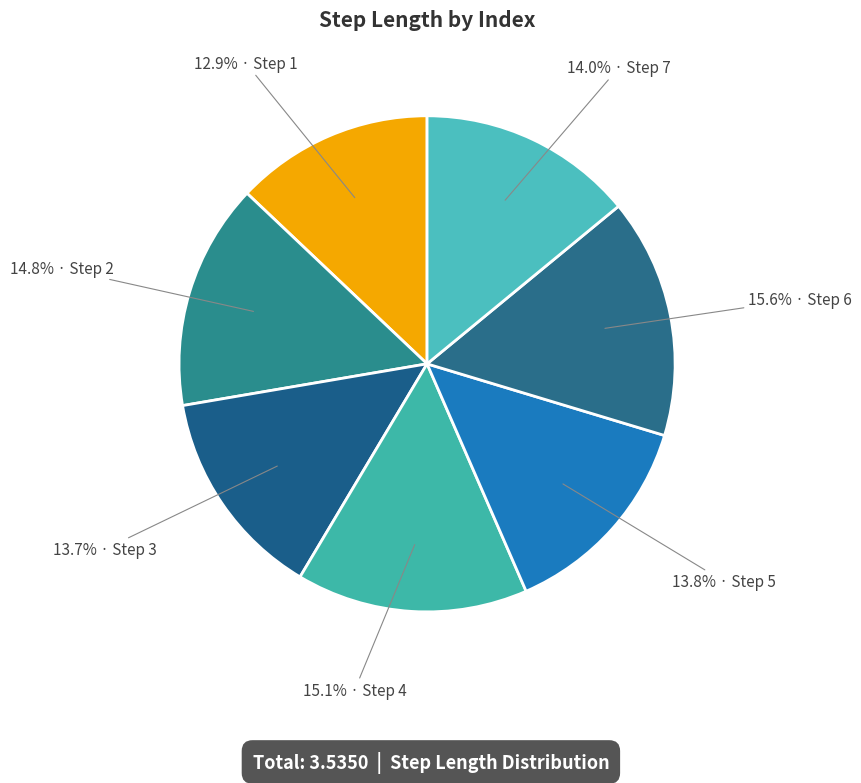

How many slices are in this pie chart?

7